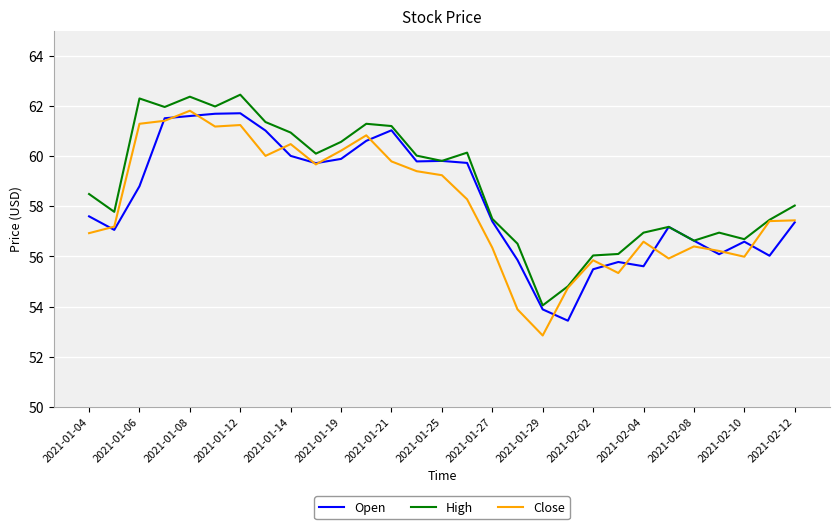

What is the lowest value of the Open series?

53.4